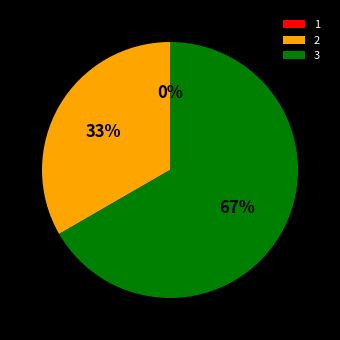

How many slices are in this pie chart?

3